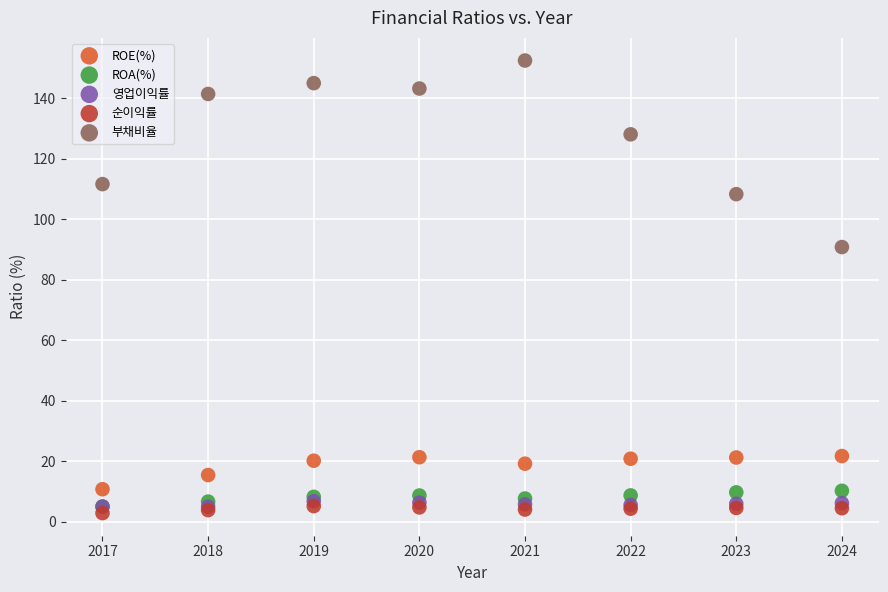

Which series has the widest spread of Y values?

부채비율